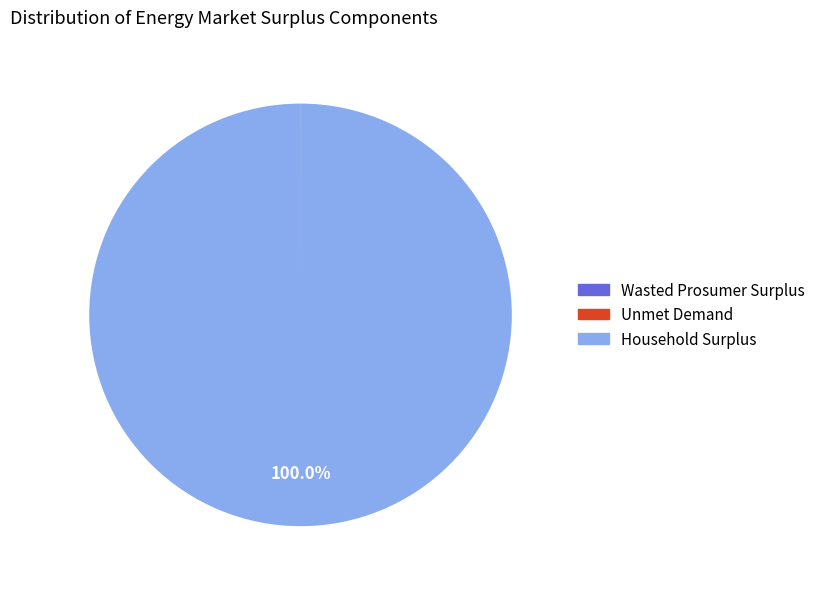

Which slice is the largest?

Household Surplus